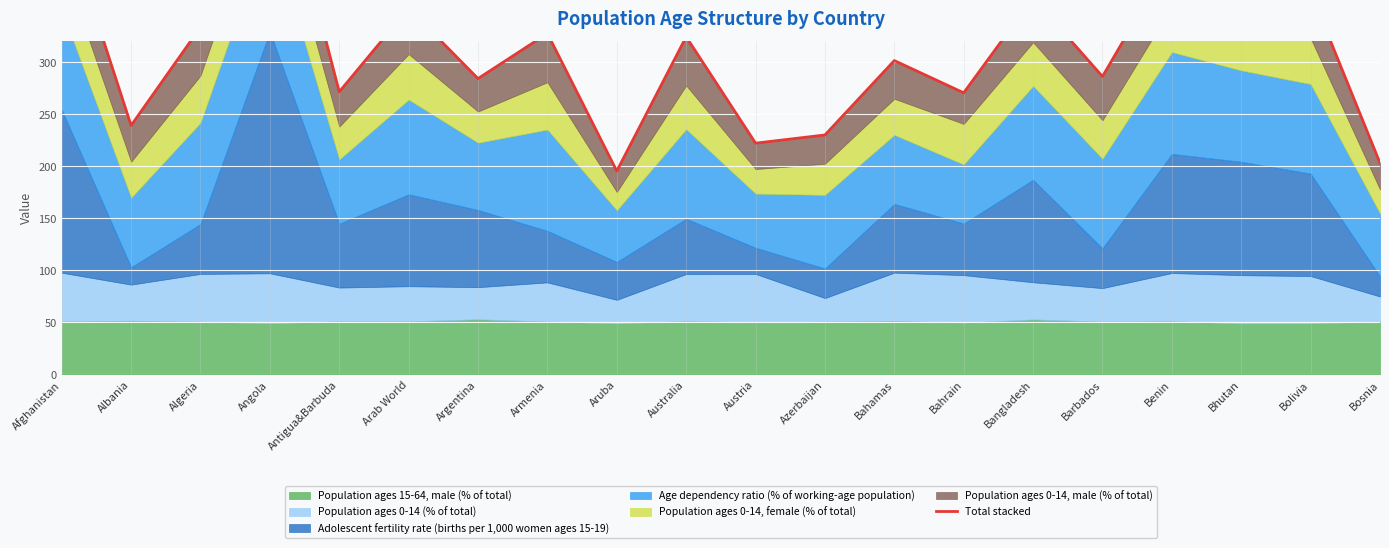

What is the sum of all values?

6313.3